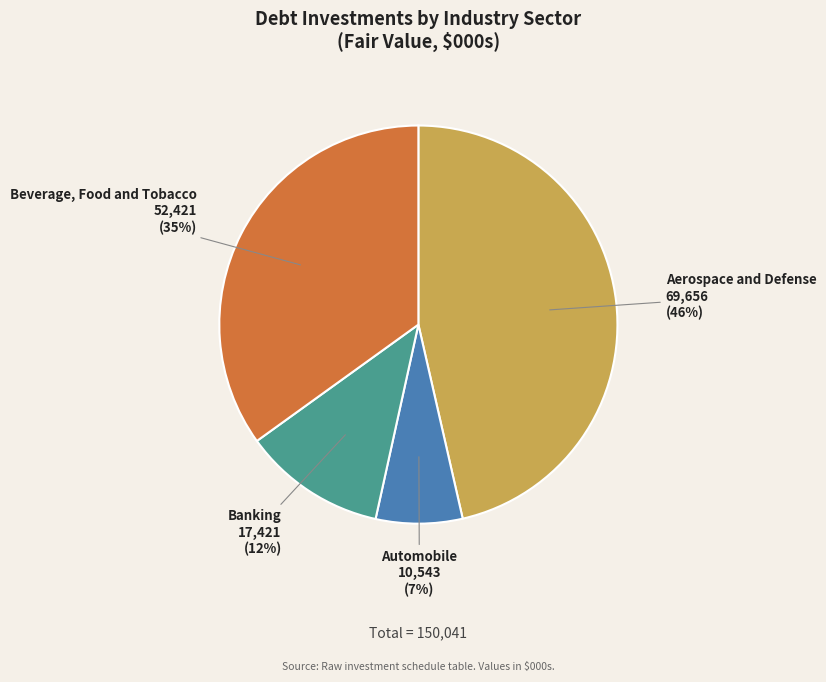

To the nearest percent, what is the difference between the Aerospace and Defense and Automobile slice percentages?

39%